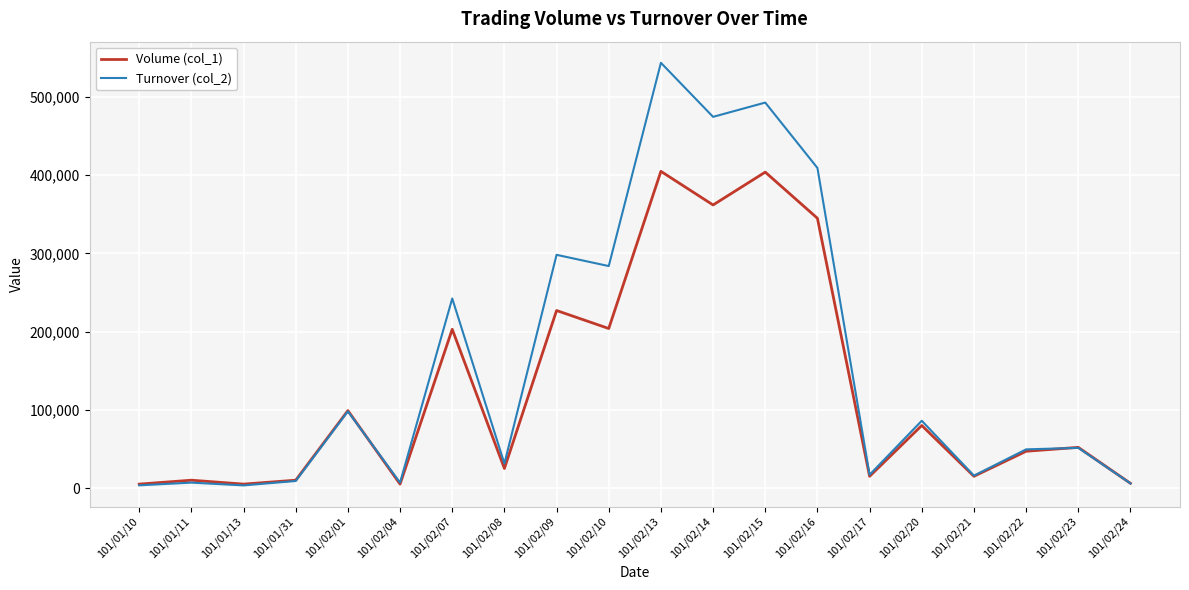

Where is the first local minimum for Volume (col_1)?

101/01/13